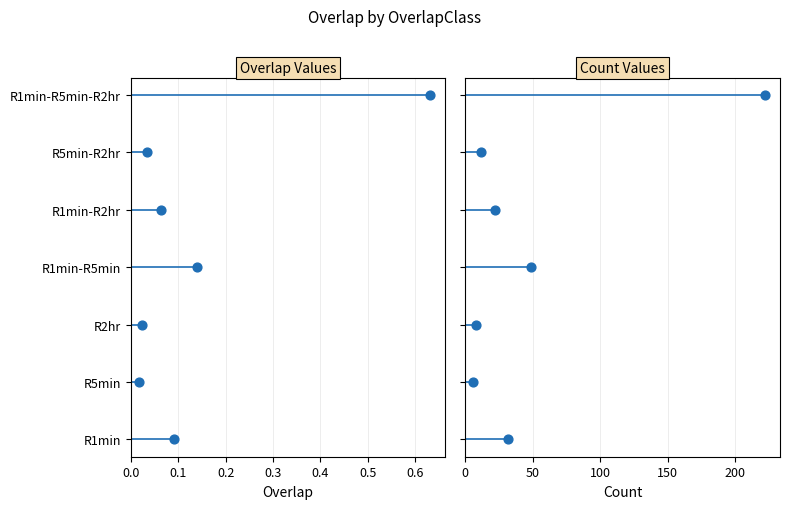

Is the value of Overlap at 0.3 greater than the value of Count at 0.3?

No